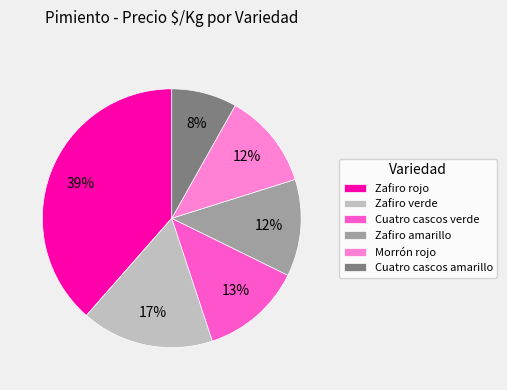

To the nearest percent, what is the average slice percentage?

17%